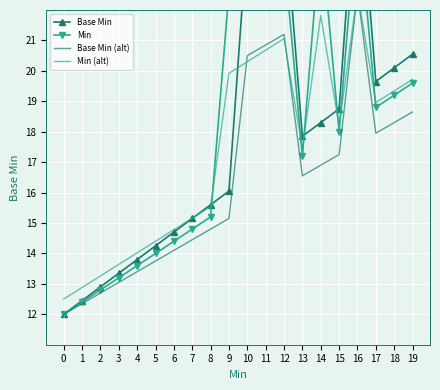

How many intersections are there between Min (alt) and Base Min?

5